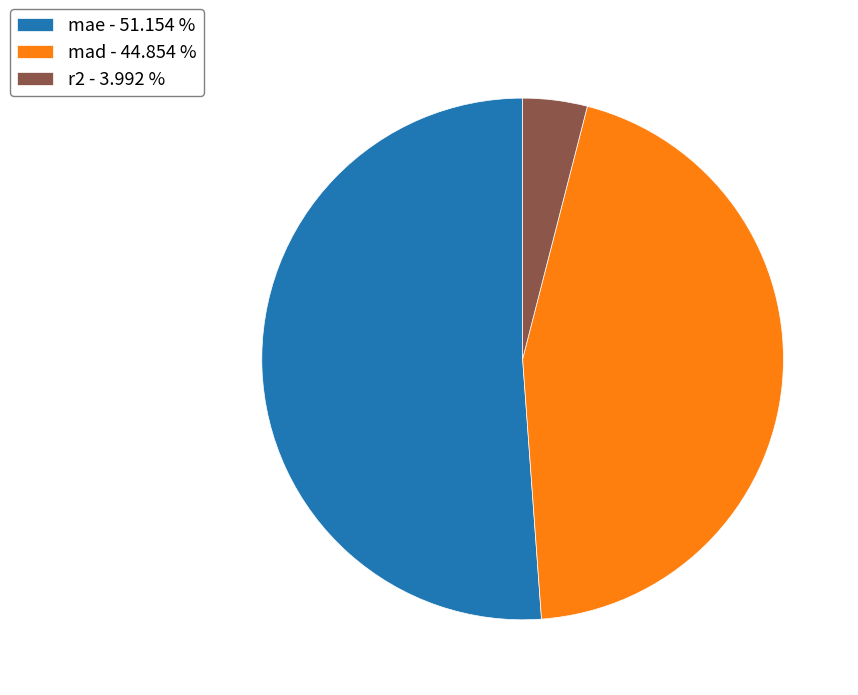

Is it true that mae is 61% of the pie?

False